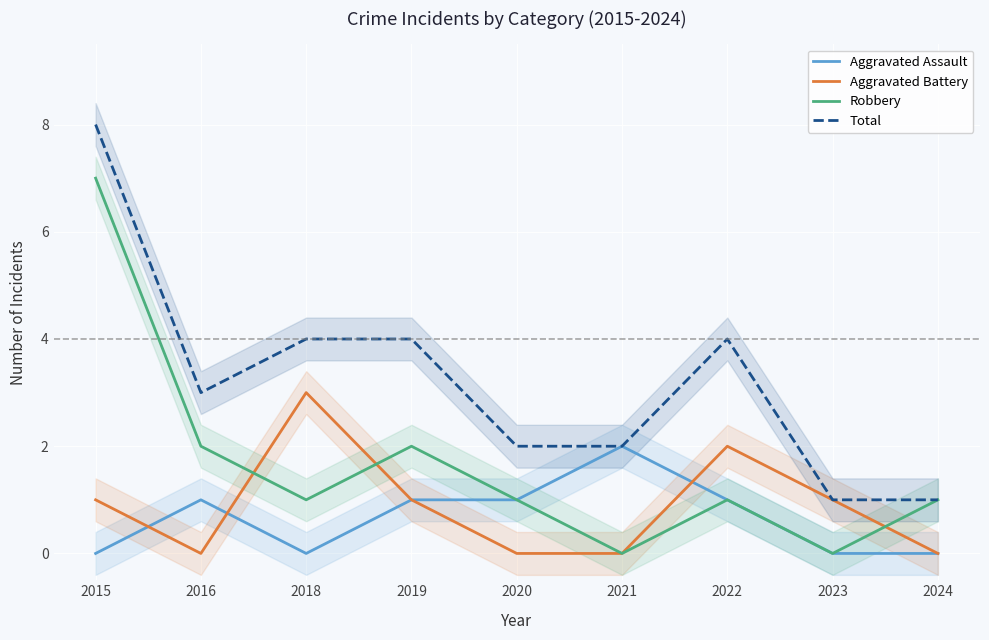

Reading left to right, what are all the values shown in this chart?

Aggravated Assault: 0	1	0	1	1	2	1	0	0
Aggravated Battery: 1	0	3	1	0	0	2	1	0
Robbery: 7	2	1	2	1	0	1	0	1
Total: 8	3	4	4	2	2	4	1	1